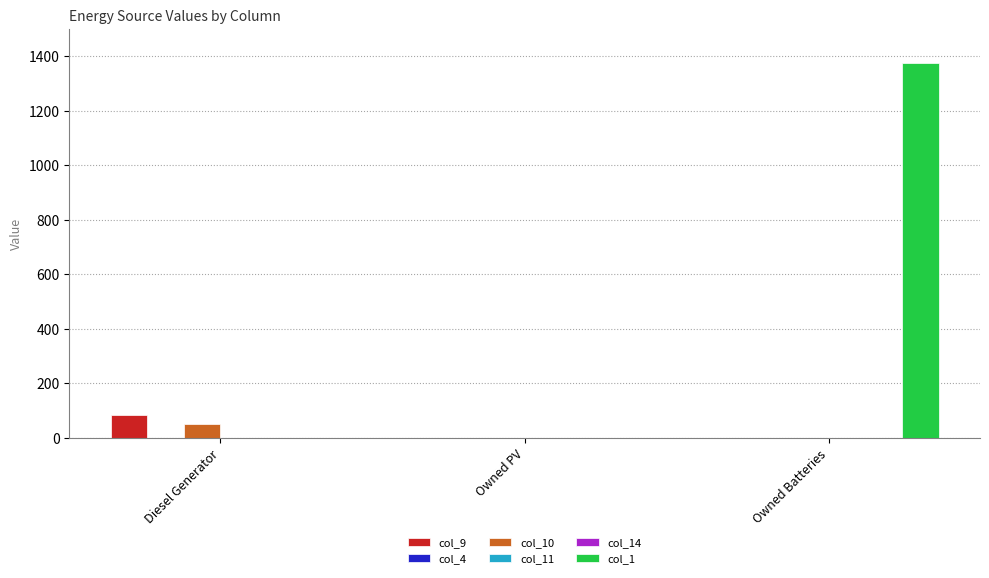

At which category is the sum across all series the highest?

Owned Batteries